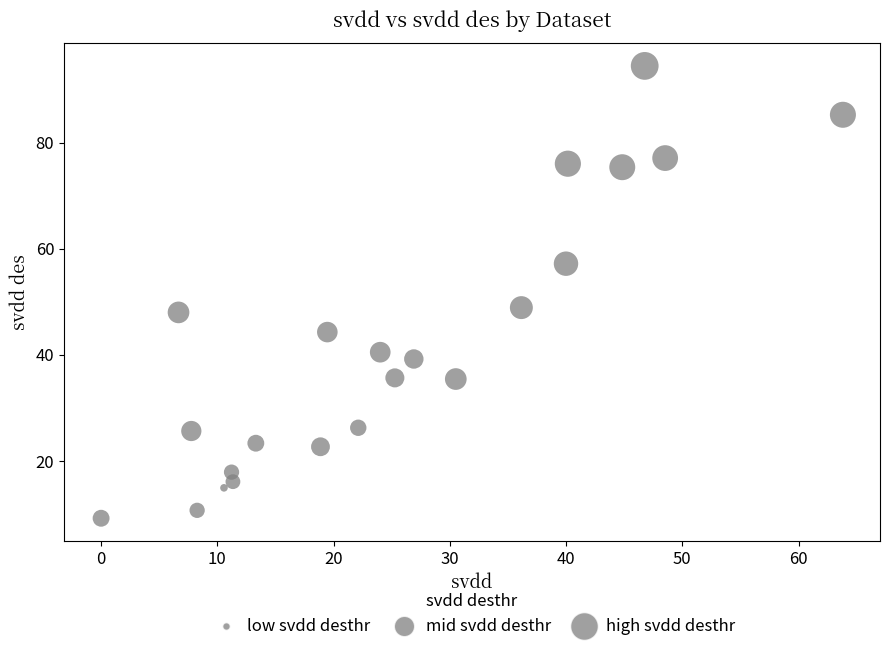

What is the range of X values (max minus min)?

63.8